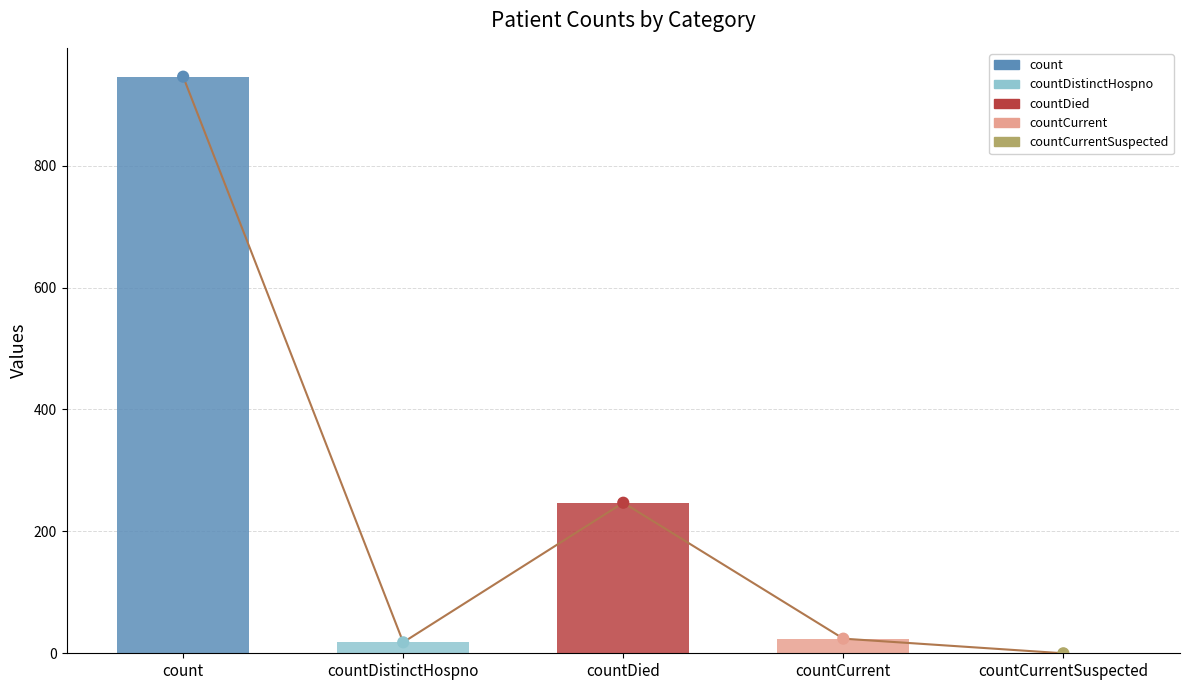

What is the change in value from count to countCurrentSuspected?

-946